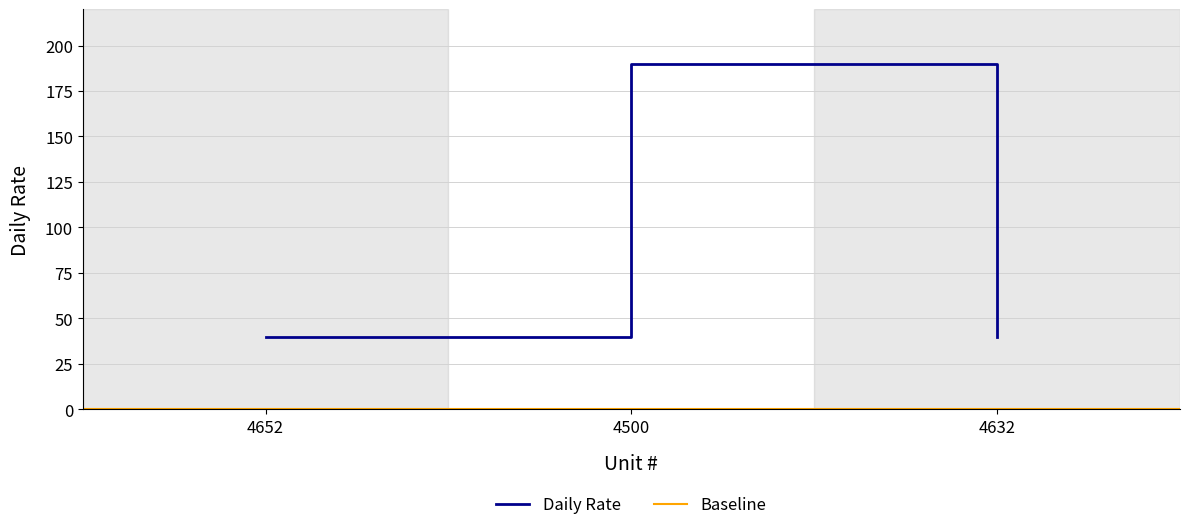

What is the sum of all values?

270.0